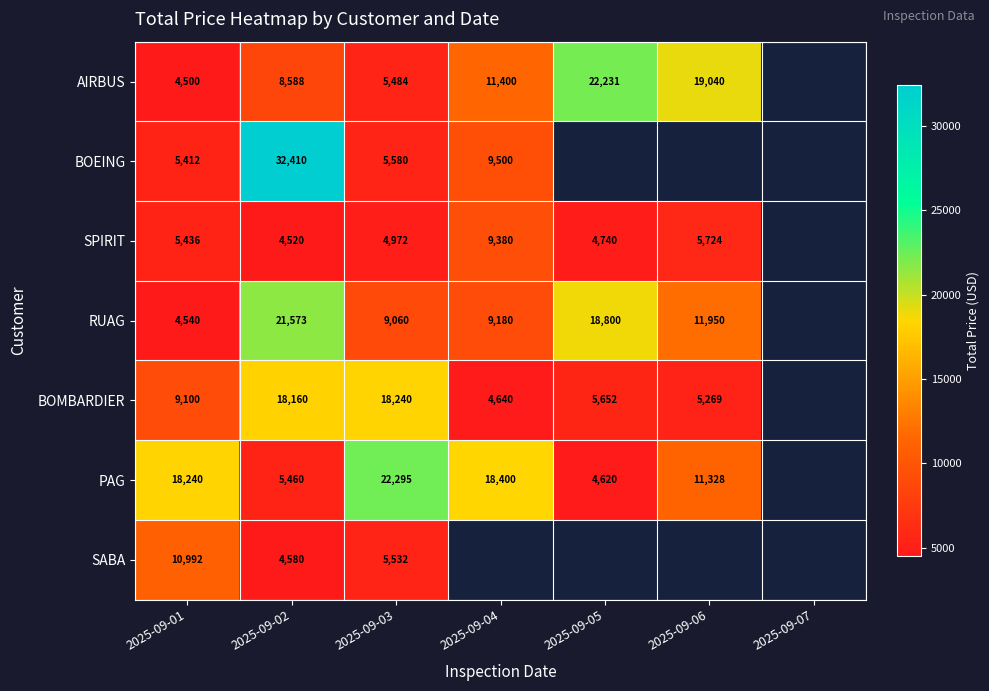

What is the difference between the highest and lowest values at 2025-09-06?

13771.0